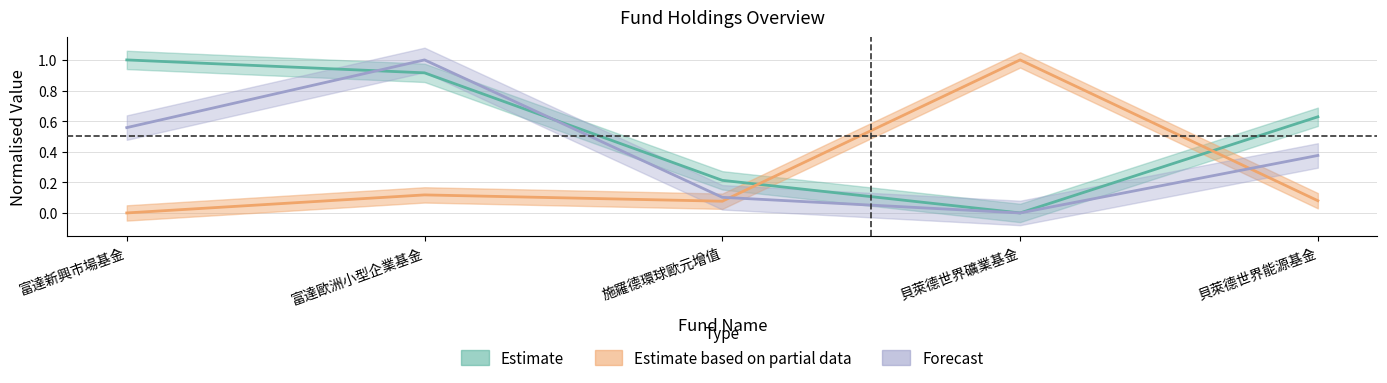

What is the maximum value shown in the chart?

1.0